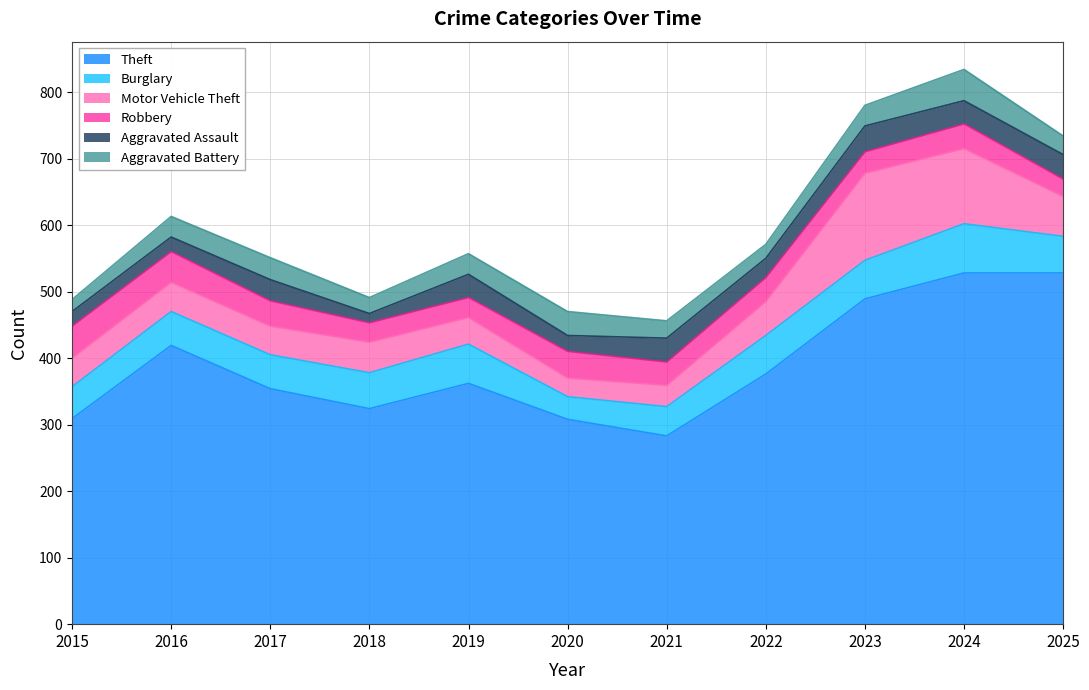

What is the lowest value of the Burglary series?

34